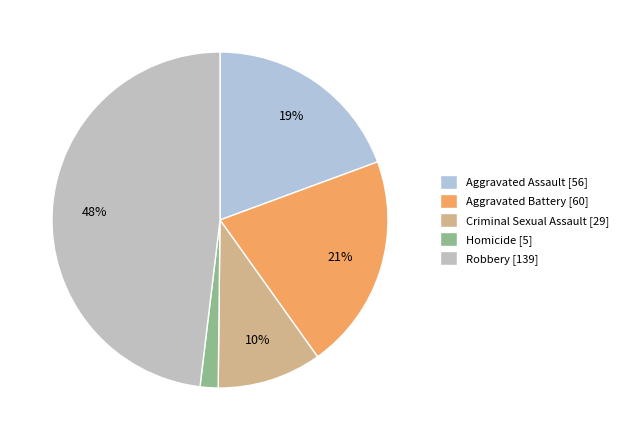

Is it true that Criminal Sexual Assault is 10% of the pie?

True